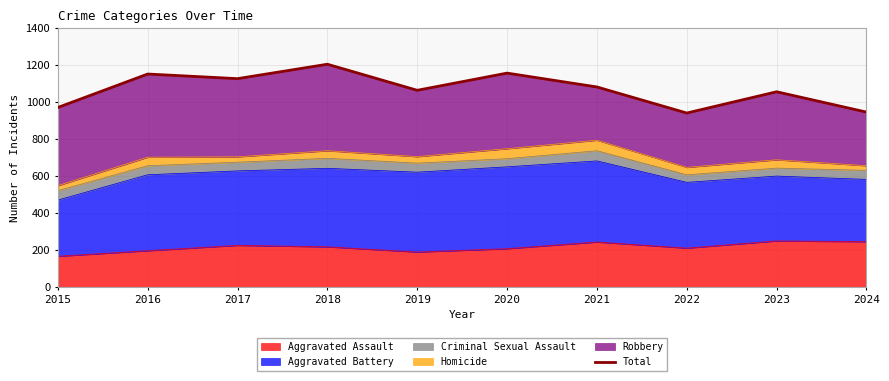

Where does the data first go above 1082?

2016